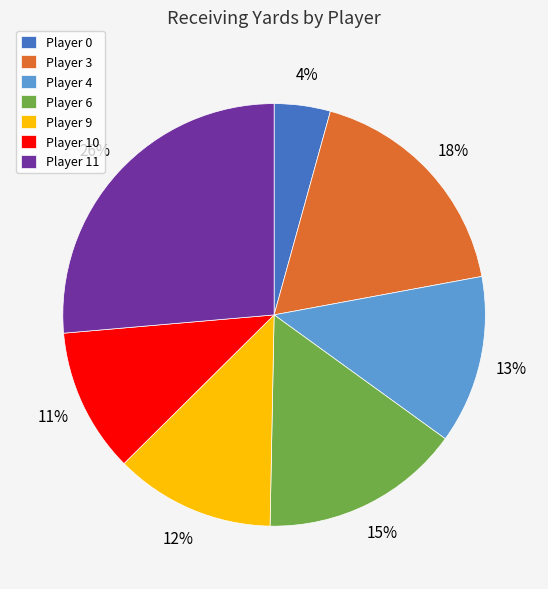

Does any single category account for the majority?

No